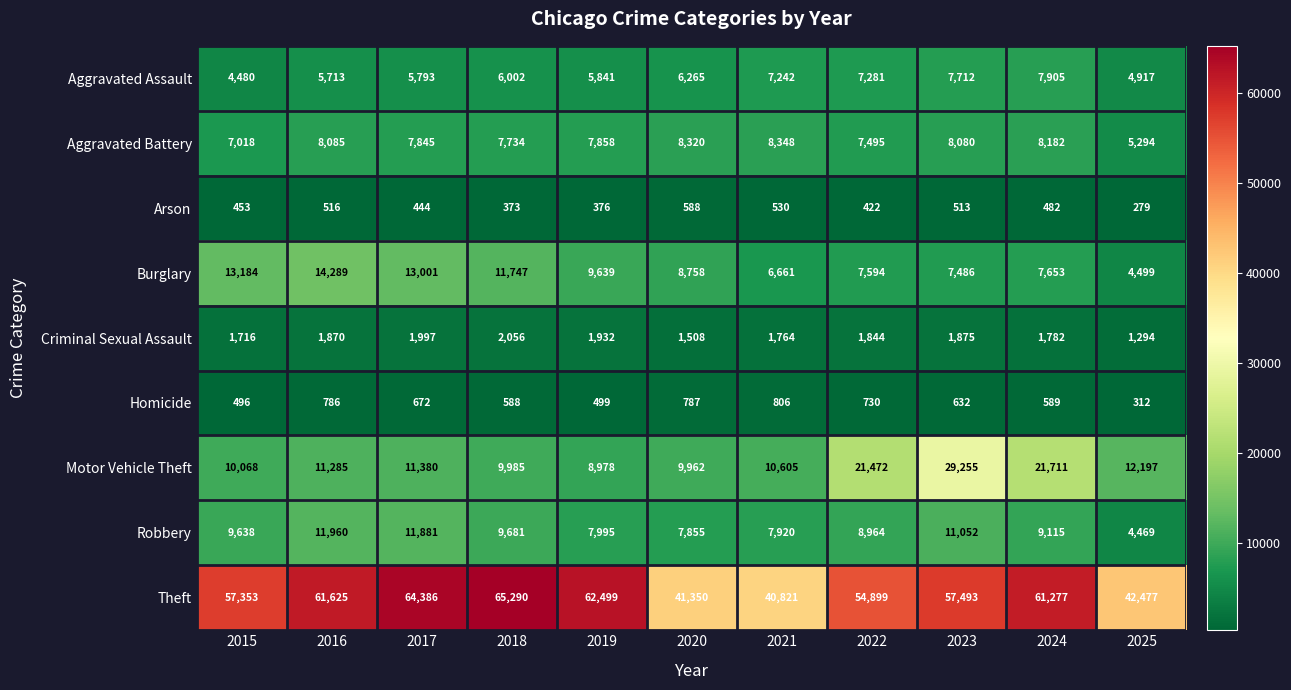

At which label does Motor Vehicle Theft reach its minimum?

2019